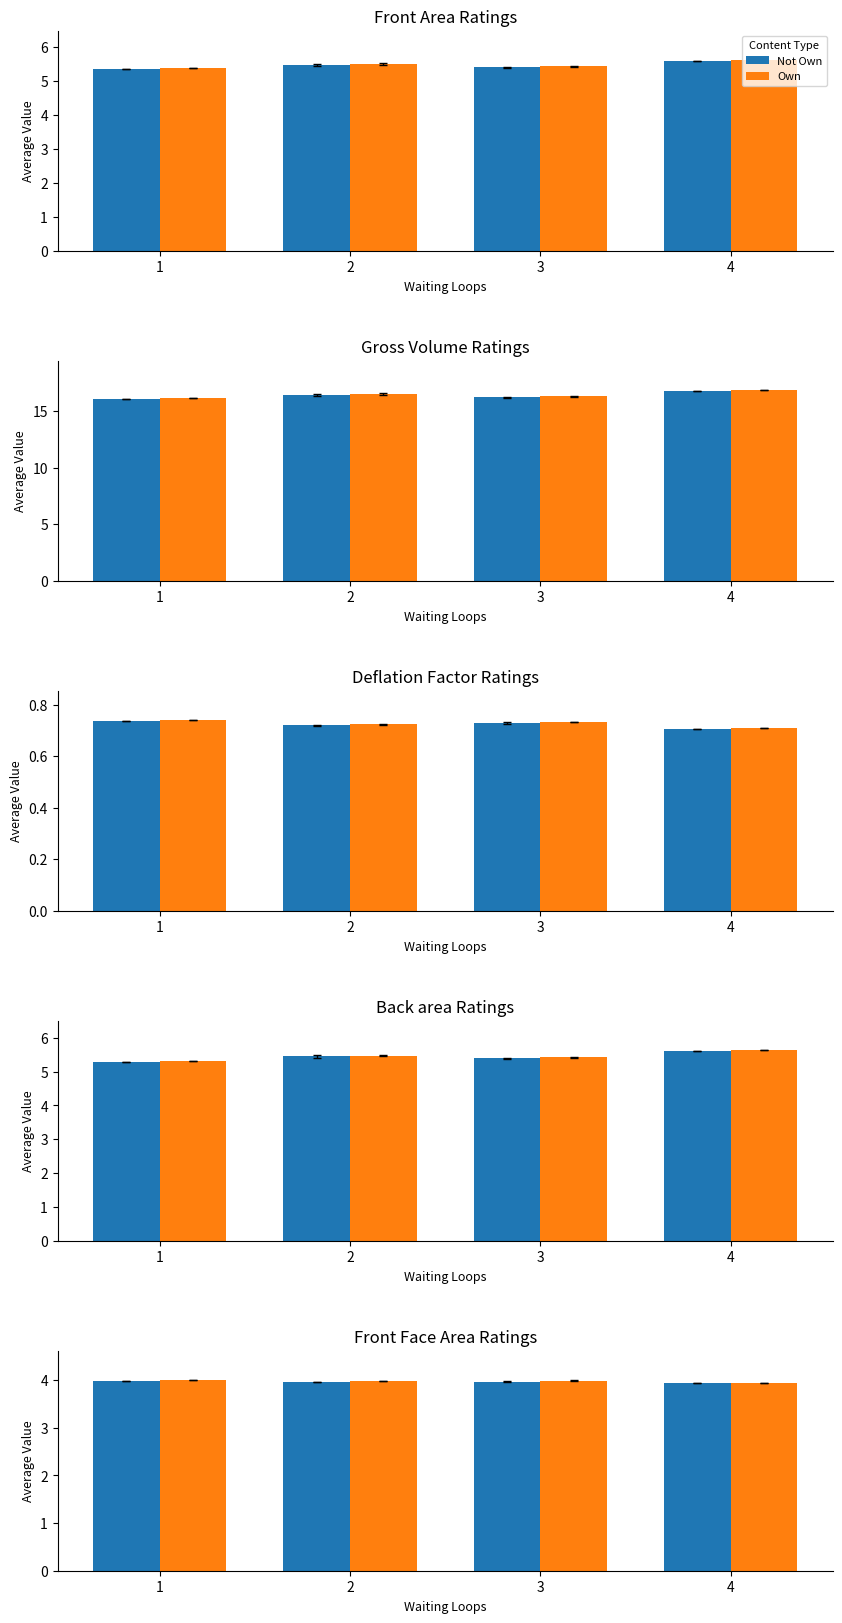

Is the value of Not Own at 4 greater than the value of Own at 3?

No